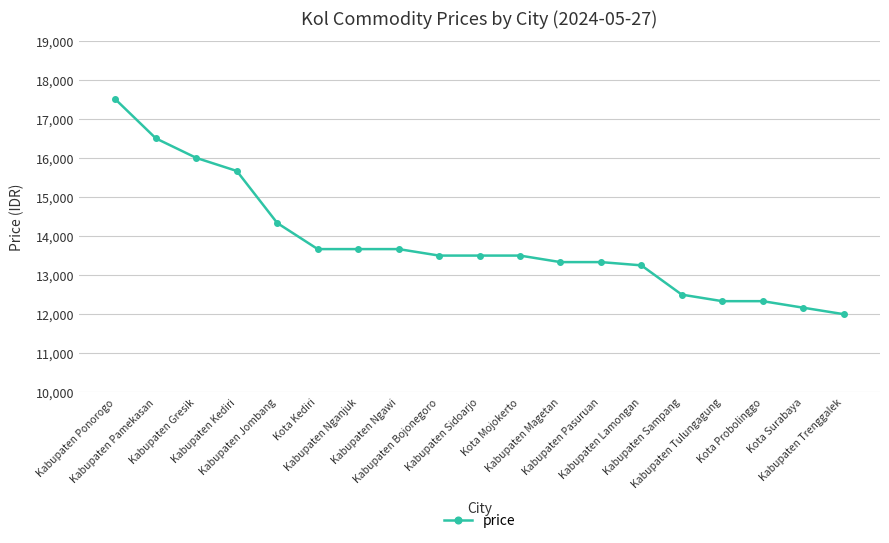

Reading right to left, list all the values displayed in this chart.

Kabupaten Trenggalek=12000	Kota Surabaya=12166	Kota Probolinggo=12333	Kabupaten Tulungagung=12333	Kabupaten Sampang=12500	Kabupaten Lamongan=13250	Kabupaten Pasuruan=13333	Kabupaten Magetan=13333	Kota Mojokerto=13500	Kabupaten Sidoarjo=13500	Kabupaten Bojonegoro=13500	Kabupaten Ngawi=13666	Kabupaten Nganjuk=13666	Kota Kediri=13666	Kabupaten Jombang=14333	Kabupaten Kediri=15666	Kabupaten Gresik=16000	Kabupaten Pamekasan=16500	Kabupaten Ponorogo=17500